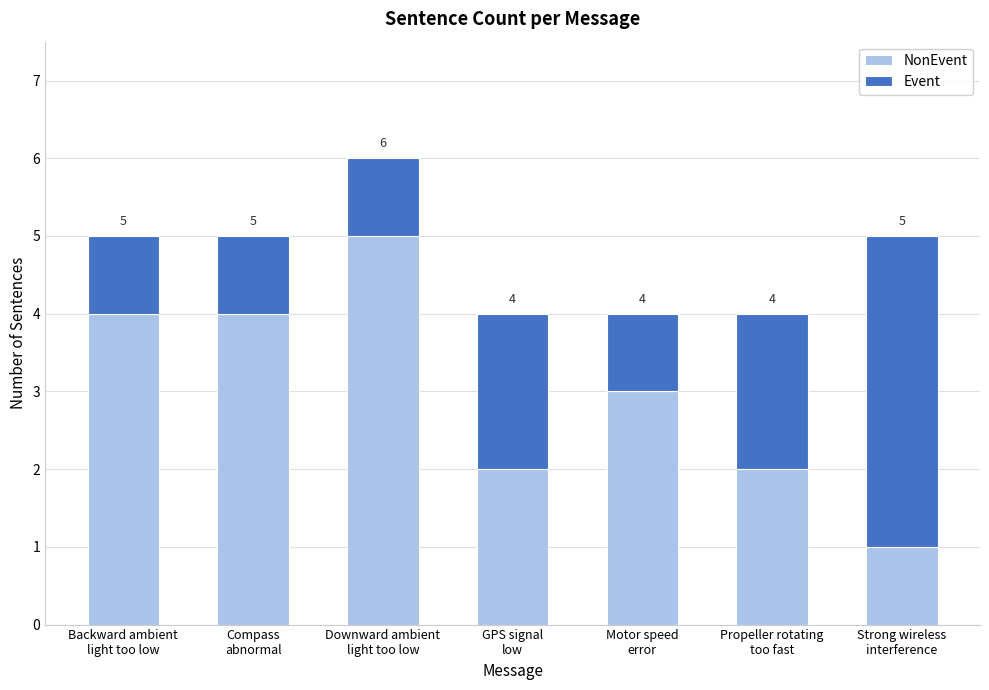

How many categories are shown in the chart?

7